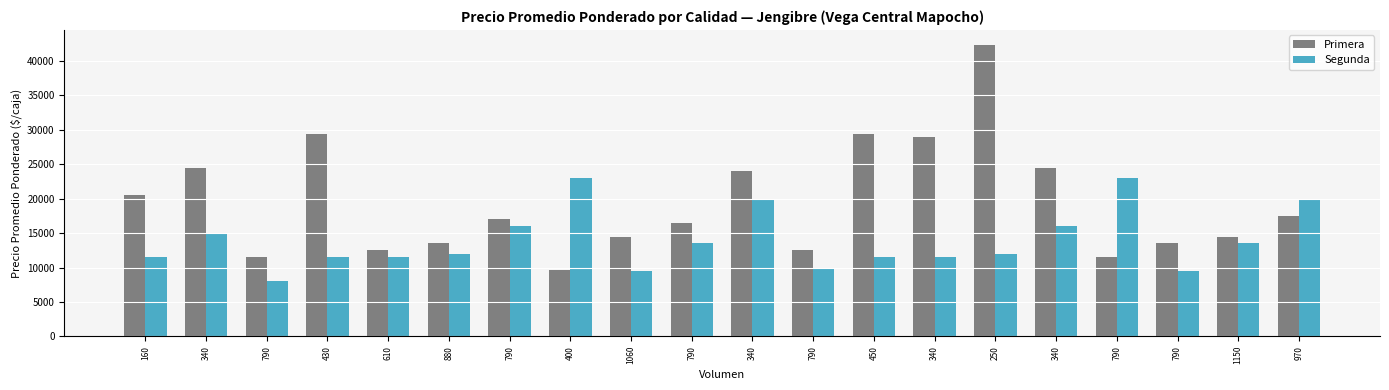

What is the value of the Primera bar at the 4th from the left?

29465